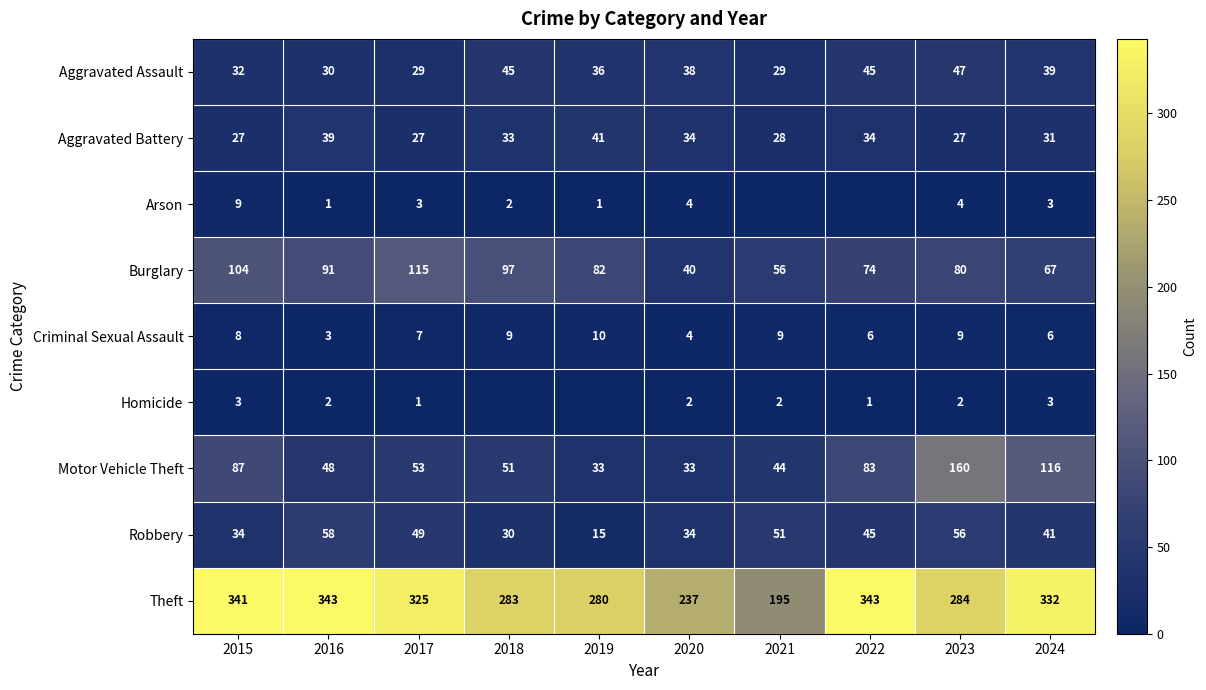

What is the difference between the second highest and minimum values in the Robbery series?

41